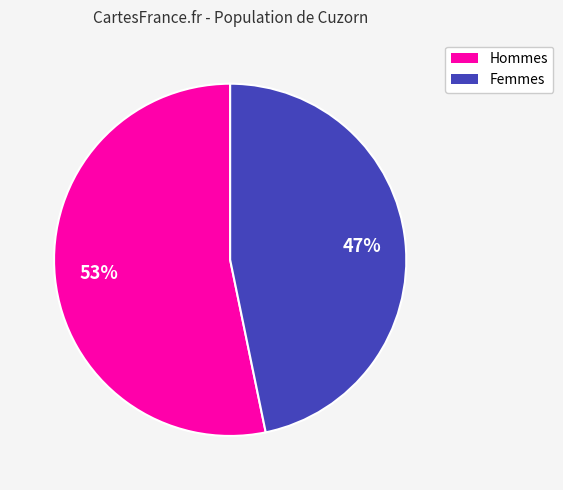

To the nearest percent, what is the difference between the largest and smallest slice percentages?

6%